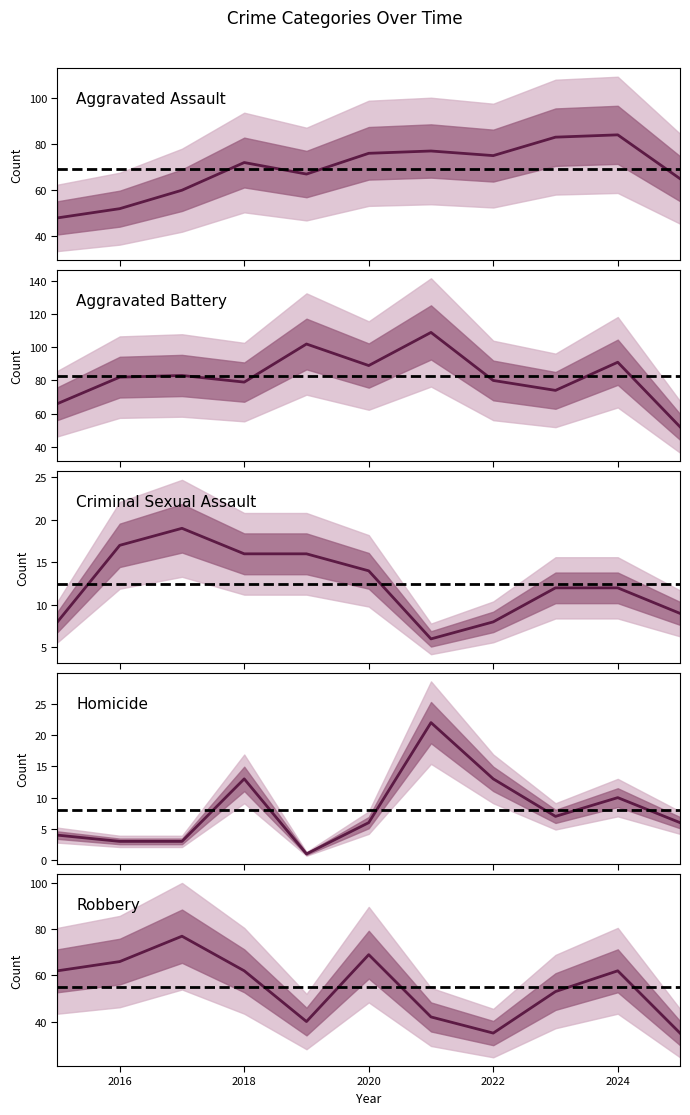

Reading left to right, list all the values displayed in this chart.

Aggravated Assault: 2015=48	2016=52	2017=60	2018=72	2019=67	2020=76	2021=77	2022=75	2023=83	2024=84	2025=65
Aggravated Battery: 2015=66	2016=82	2017=83	2018=79	2019=102	2020=89	2021=109	2022=80	2023=74	2024=91	2025=52
Criminal Sexual Assault: 2015=8	2016=17	2017=19	2018=16	2019=16	2020=14	2021=6	2022=8	2023=12	2024=12	2025=9
Homicide: 2015=4	2016=3	2017=3	2018=13	2019=1	2020=6	2021=22	2022=13	2023=7	2024=10	2025=6
Robbery: 2015=62	2016=66	2017=77	2018=62	2019=40	2020=69	2021=42	2022=35	2023=53	2024=62	2025=35